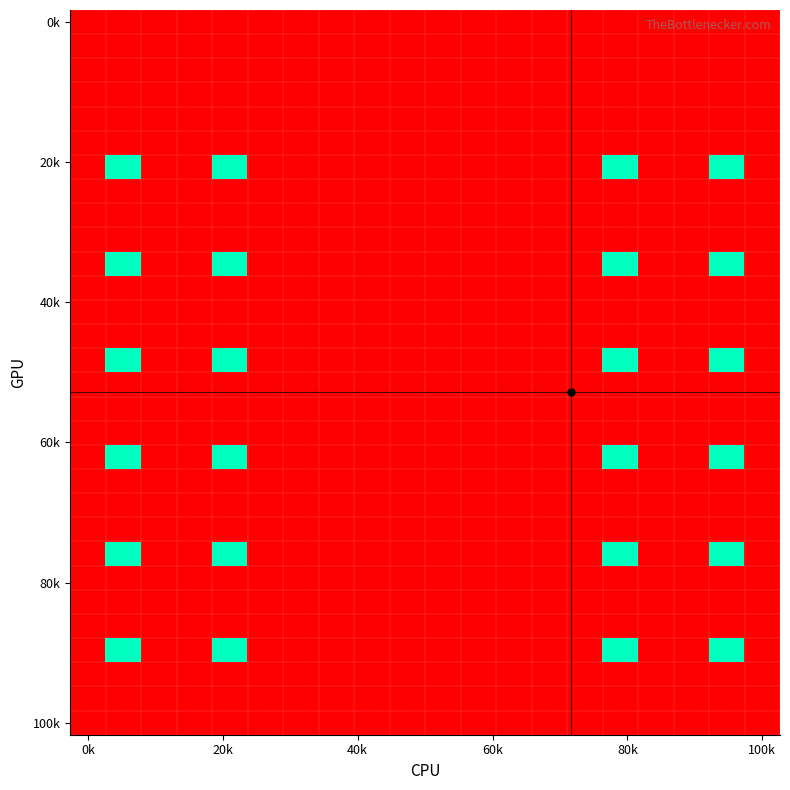

How many data points does each series have?

20